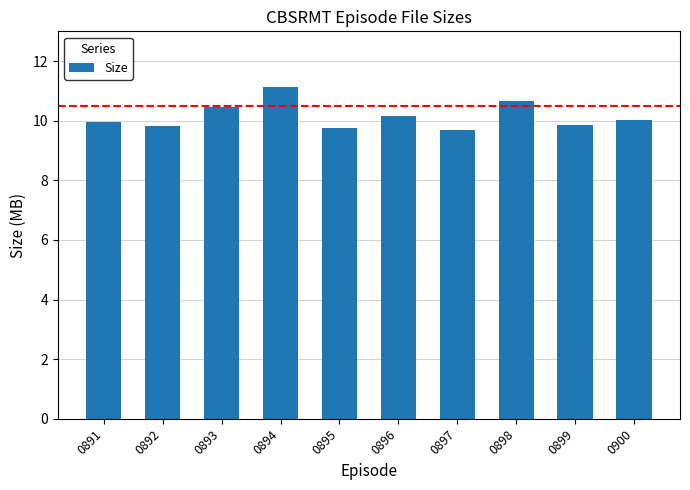

What is the difference between the values at 0898 and 0892?

0.8